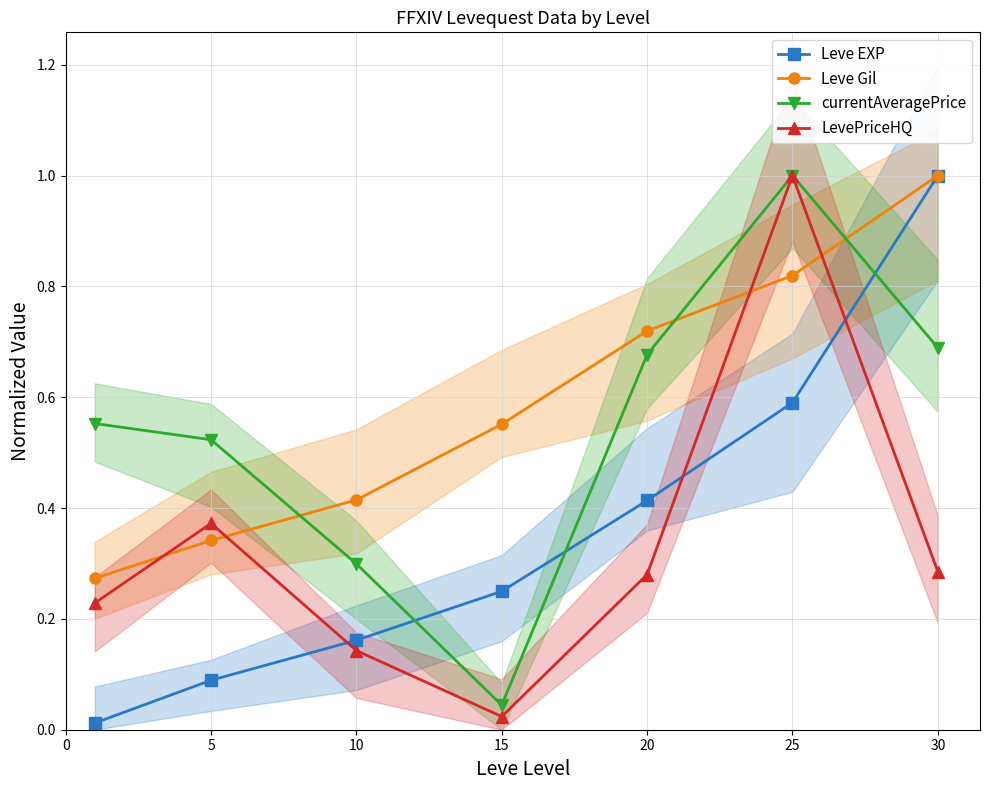

The value of Leve EXP at 30 is 1.6. True or false?

False